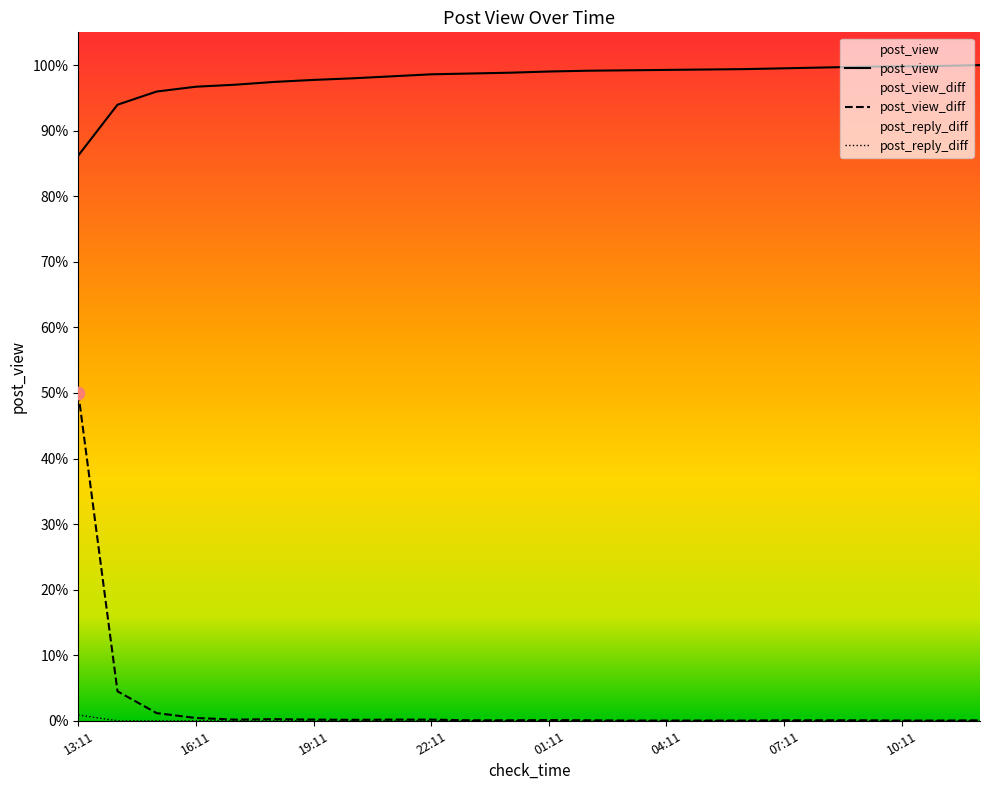

Which series has the largest total across all categories?

post_view